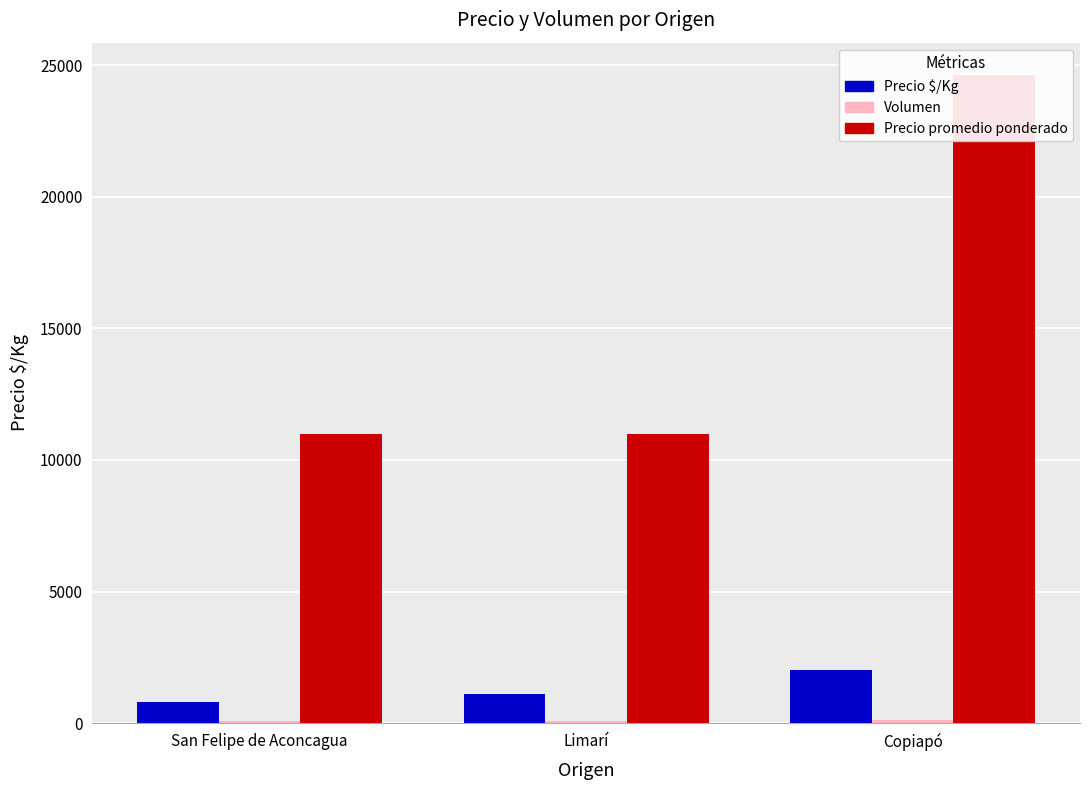

What are all the series names shown in the legend?

Precio $/Kg, Volumen, Precio promedio ponderado